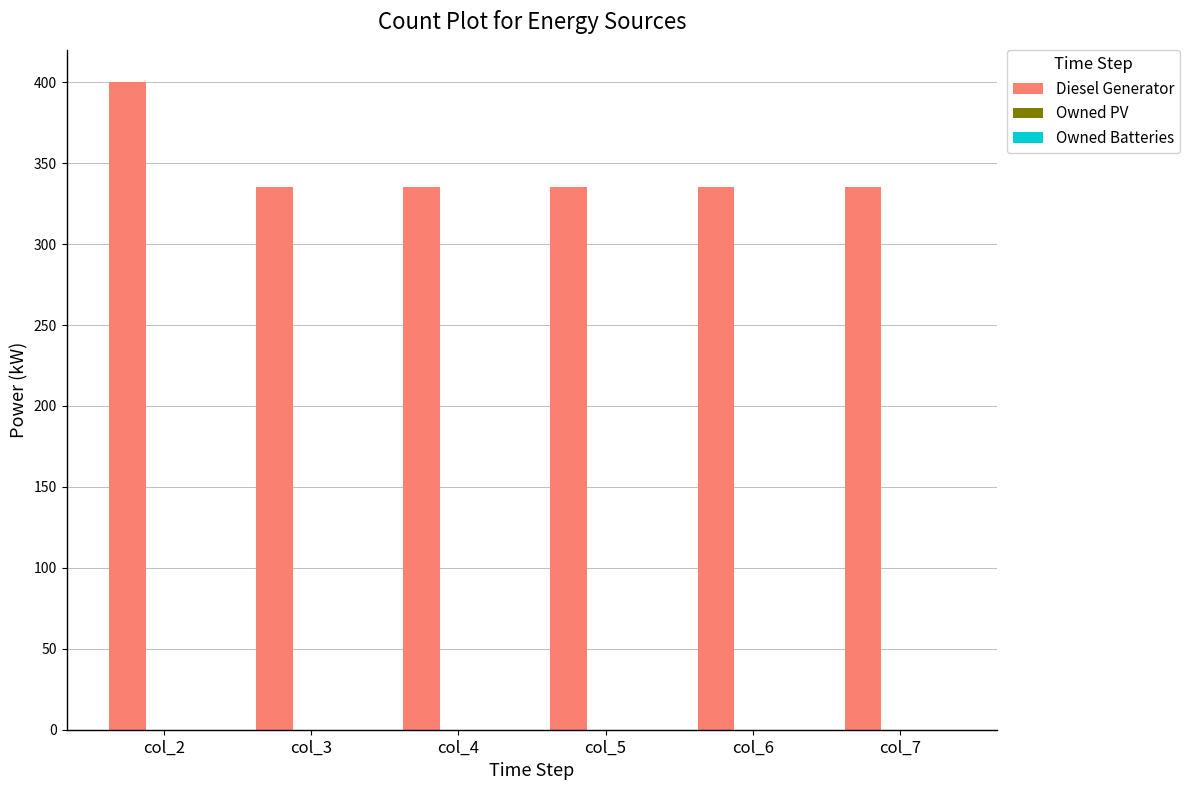

The value at col_2 is 400.0. True or false?

True